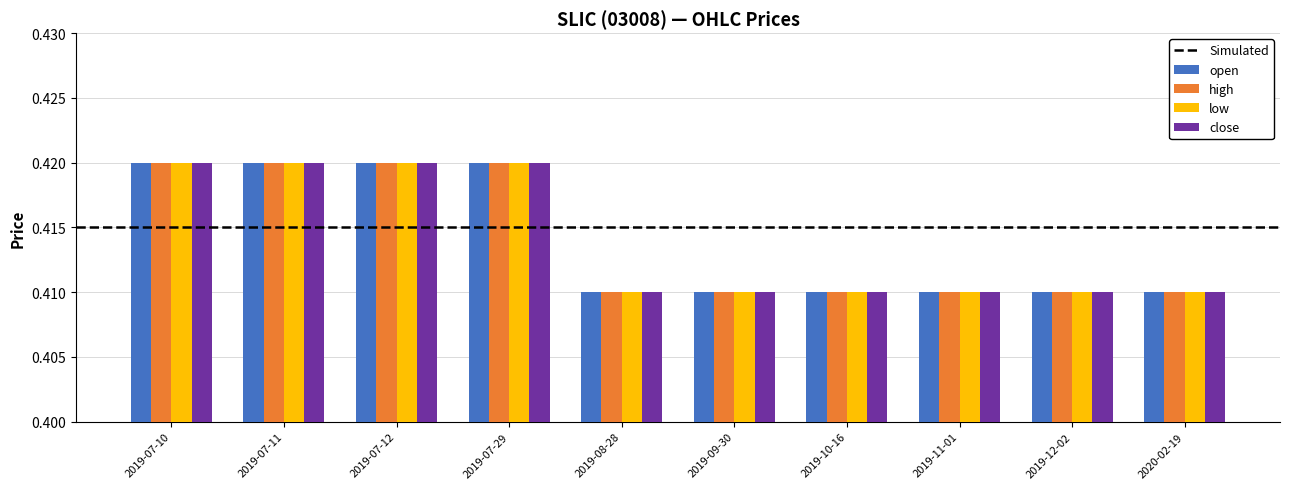

What is the sum of all open values?

4.1